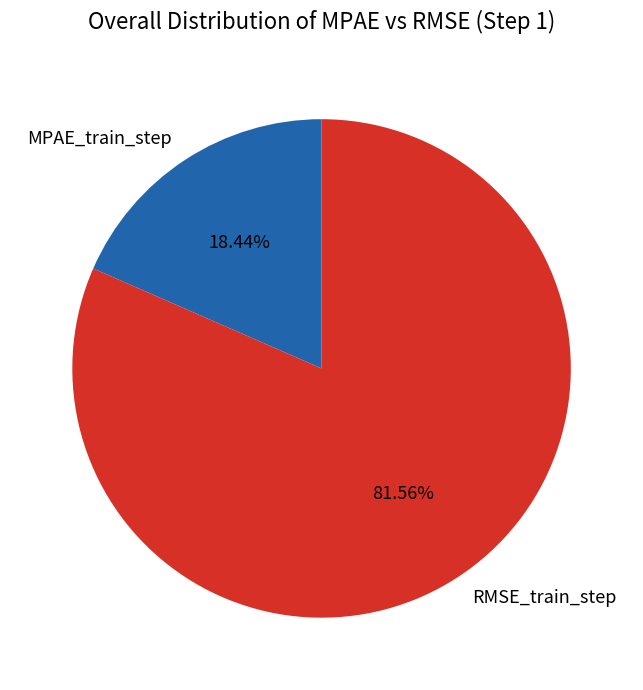

To the nearest percent, what is the difference between the largest and smallest slice percentages?

63%